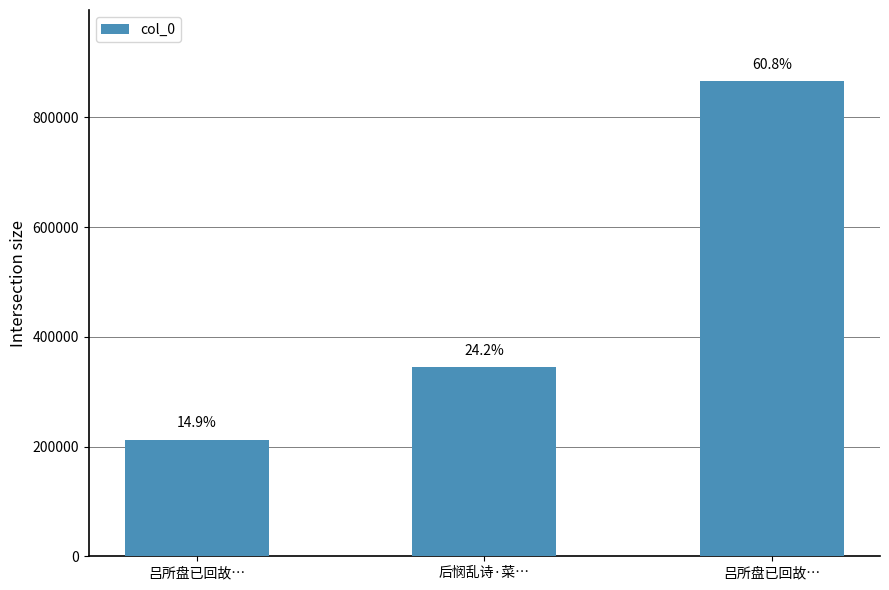

The chart shows a value of 344533 at 后悯乱诗·菜…. True or false?

True